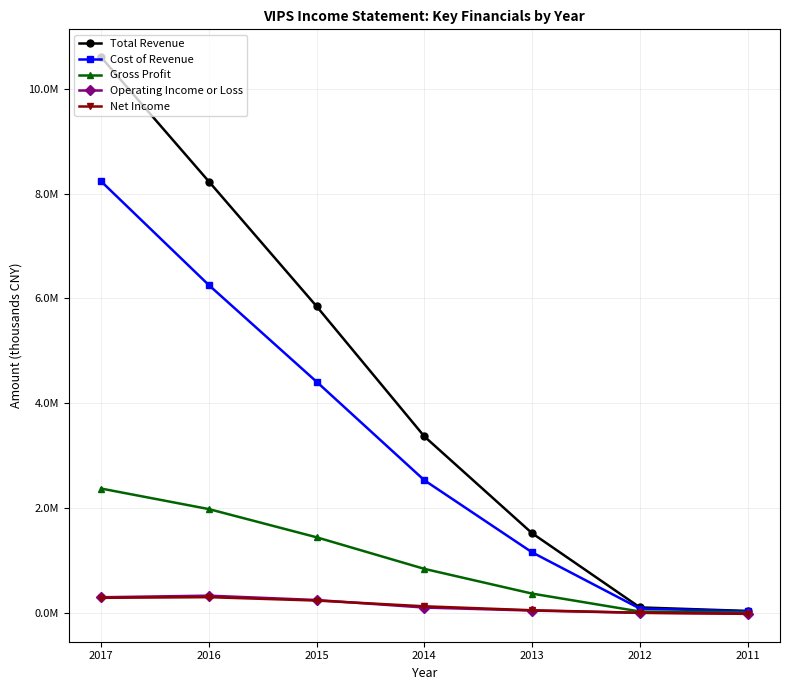

Is the value of Operating Income or Loss at 2013 greater than the value of Total Revenue at 2017?

No